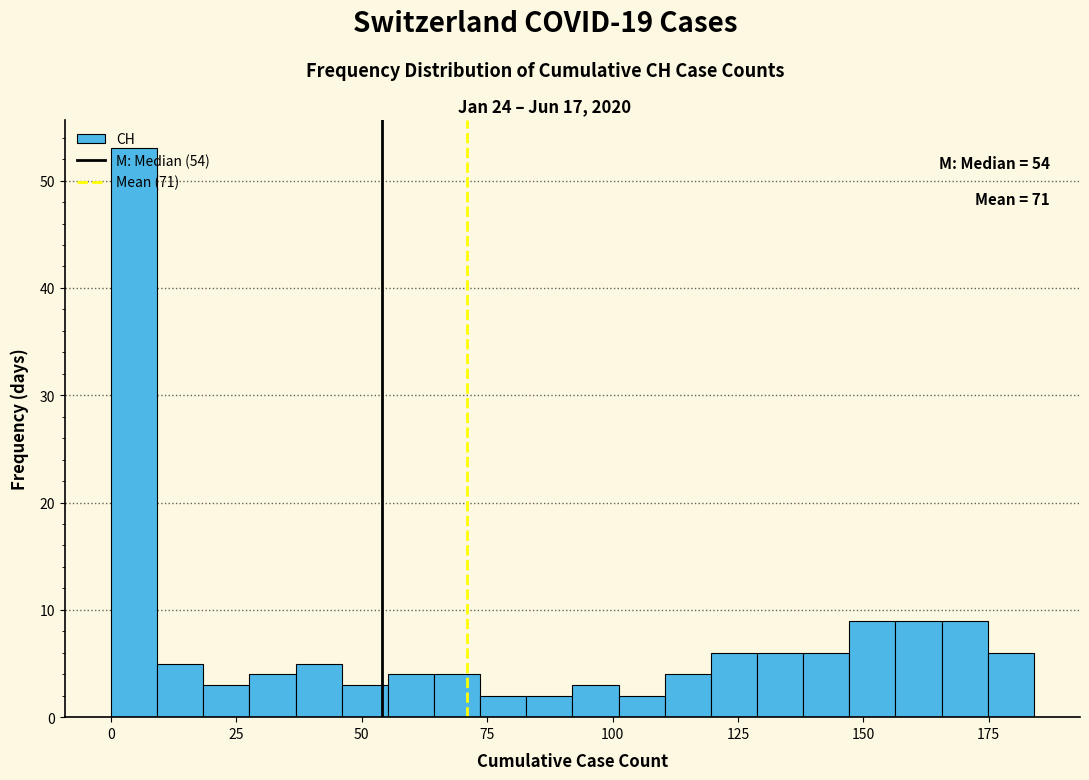

Read against the x-axis, roughly where is the centre of the tallest bar?

5